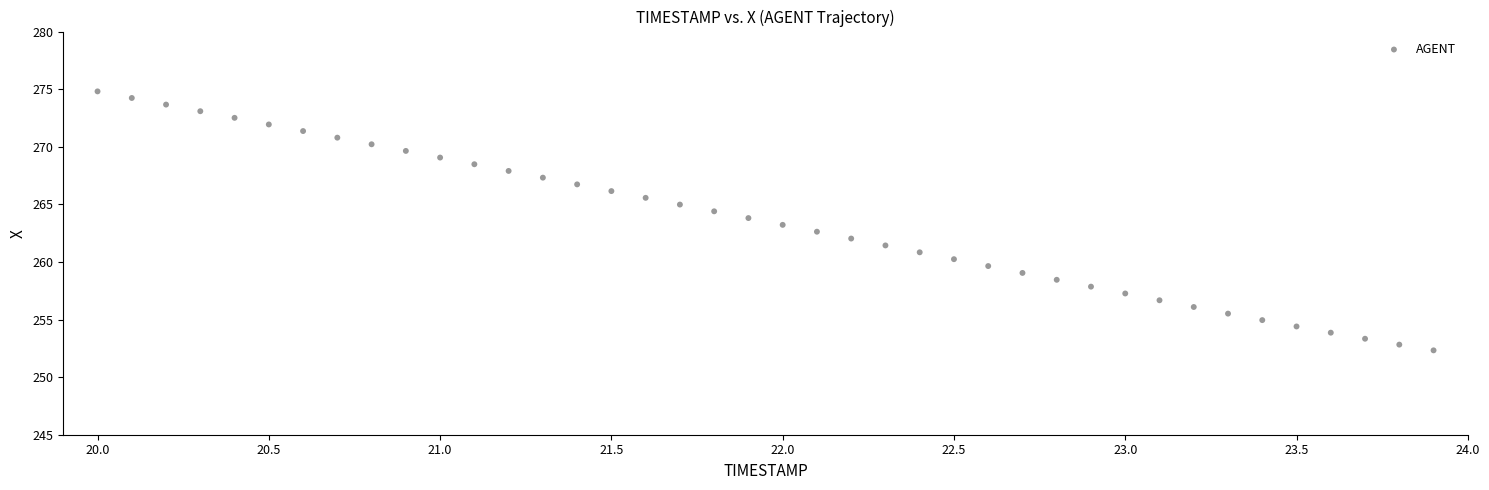

What is the range of X values (max minus min)?

3.9